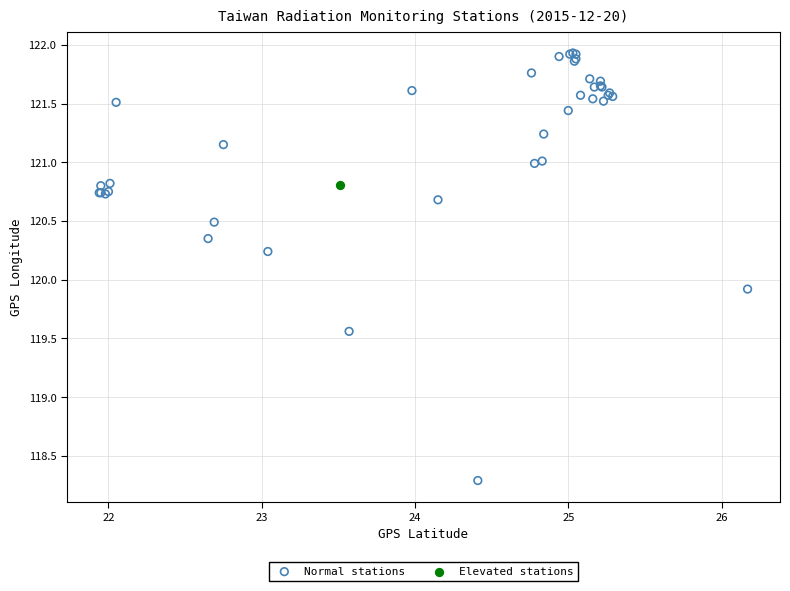

What are all the series names shown in the legend?

Normal stations, Elevated stations